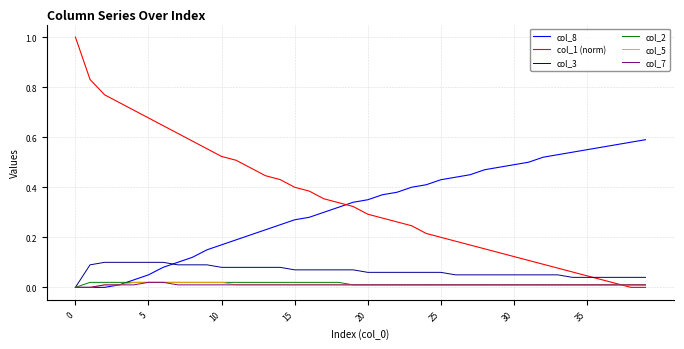

What is the maximum value shown in the chart?

1.0